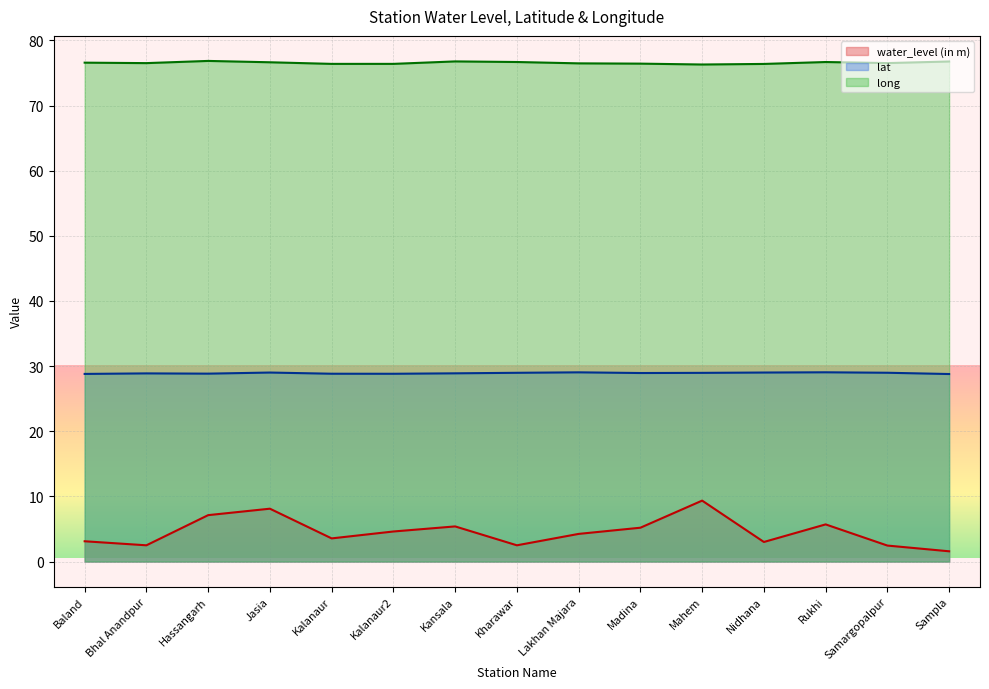

Reading left to right, transcribe all the data shown in this chart.

water_level (in m): Baland=3.1	Bhal Anandpur=2.5	Hassangarh=7.1	Jasia=8.1	Kalanaur=3.5	Kalanaur2=4.6	Kansala=5.4	Kharawar=2.5	Lakhan Majara=4.2	Madina=5.2	Mahem=9.3	Nidhana=3.0	Rukhi=5.7	Samargopalpur=2.5	Sampla=1.6
lat: Baland=28.8	Bhal Anandpur=28.9	Hassangarh=28.8	Jasia=29.0	Kalanaur=28.8	Kalanaur2=28.8	Kansala=28.9	Kharawar=29.0	Lakhan Majara=29.0	Madina=28.9	Mahem=29.0	Nidhana=29.0	Rukhi=29.0	Samargopalpur=29.0	Sampla=28.8
long: Baland=76.6	Bhal Anandpur=76.5	Hassangarh=76.8	Jasia=76.6	Kalanaur=76.4	Kalanaur2=76.4	Kansala=76.8	Kharawar=76.7	Lakhan Majara=76.5	Madina=76.4	Mahem=76.3	Nidhana=76.4	Rukhi=76.7	Samargopalpur=76.5	Sampla=76.8